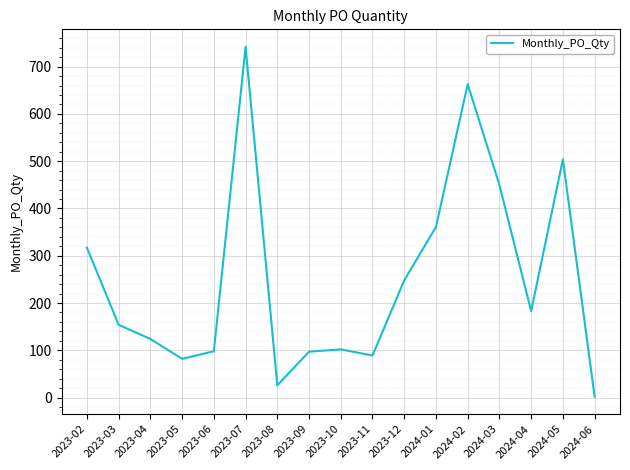

Where is the data nearest to the value 372?

2024-01